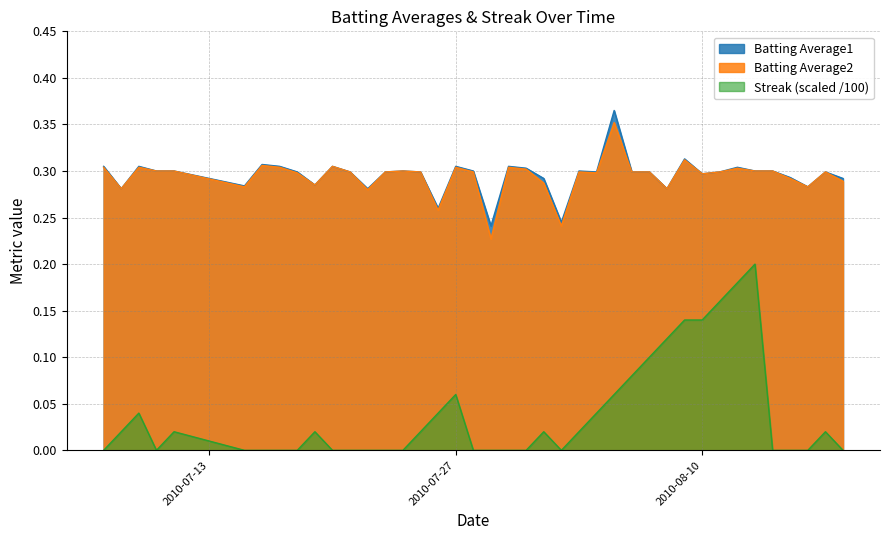

List the labels in order of Streak value, largest first.

2010-08-13, 2010-08-12, 2010-08-11, 2010-08-09, 2010-08-10, 2010-08-08, 2010-08-07, 2010-08-06, 2010-07-27, 2010-08-05, 2010-07-09, 2010-07-26, 2010-08-04, 2010-07-08, 2010-07-11, 2010-07-19, 2010-07-25, 2010-08-01, 2010-08-03, 2010-08-17, 2010-07-07, 2010-07-10, 2010-07-15, 2010-07-16, 2010-07-17, 2010-07-18, 2010-07-20, 2010-07-21, 2010-07-22, 2010-07-23, 2010-07-24, 2010-07-28, 2010-07-29, 2010-07-30, 2010-07-31, 2010-08-02, 2010-08-14, 2010-08-15, 2010-08-16, 2010-08-18